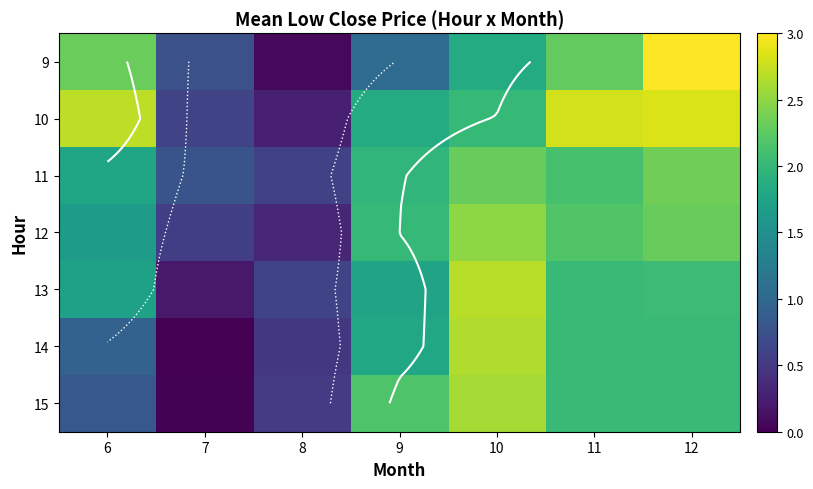

What is the sum of the 10 values at 11 and 7?

3.4